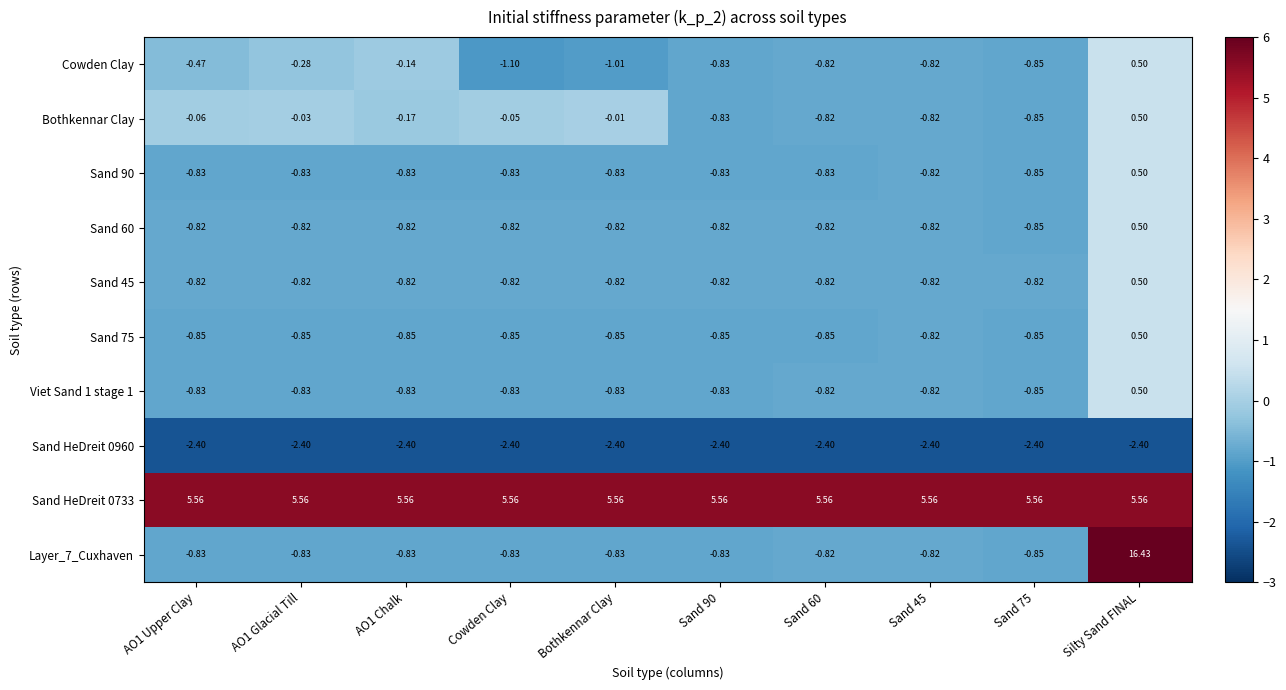

Which series changed the most between AO1 Upper Clay and Sand 60?

Bothkennar Clay